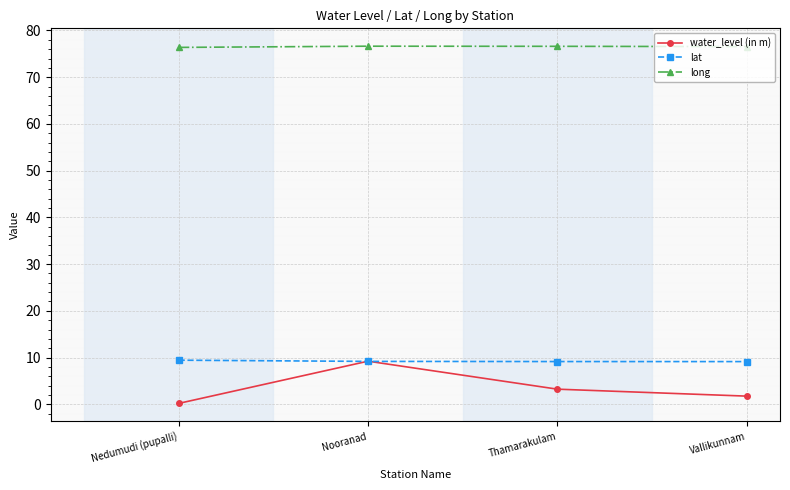

Does the chart have visible grid lines?

Yes